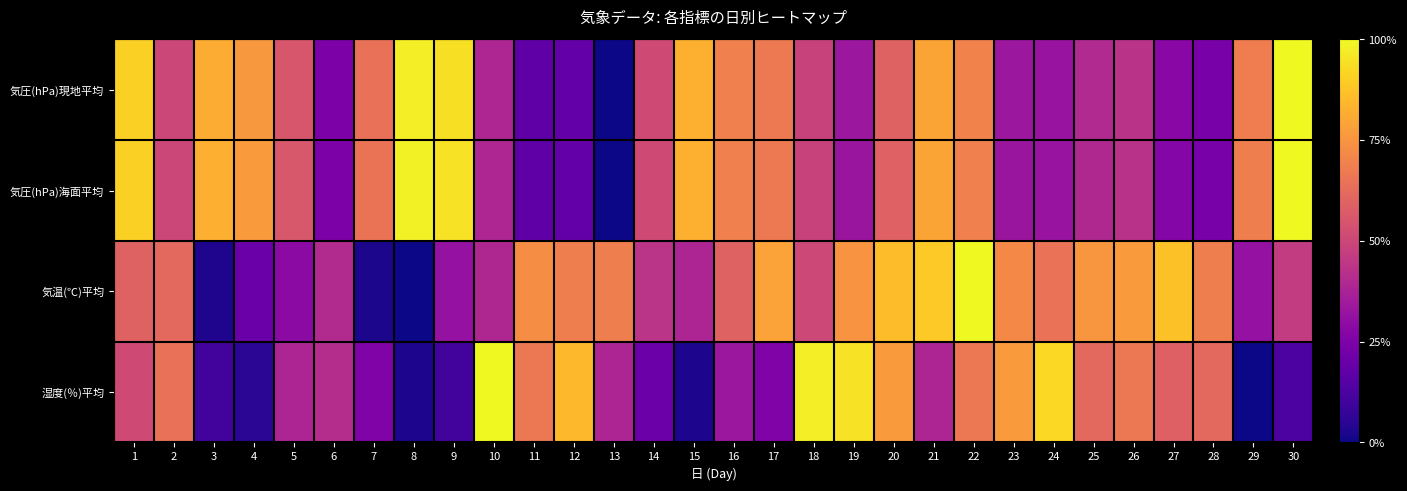

Which series changed the most between 13 and 29?

気圧(hPa)海面平均